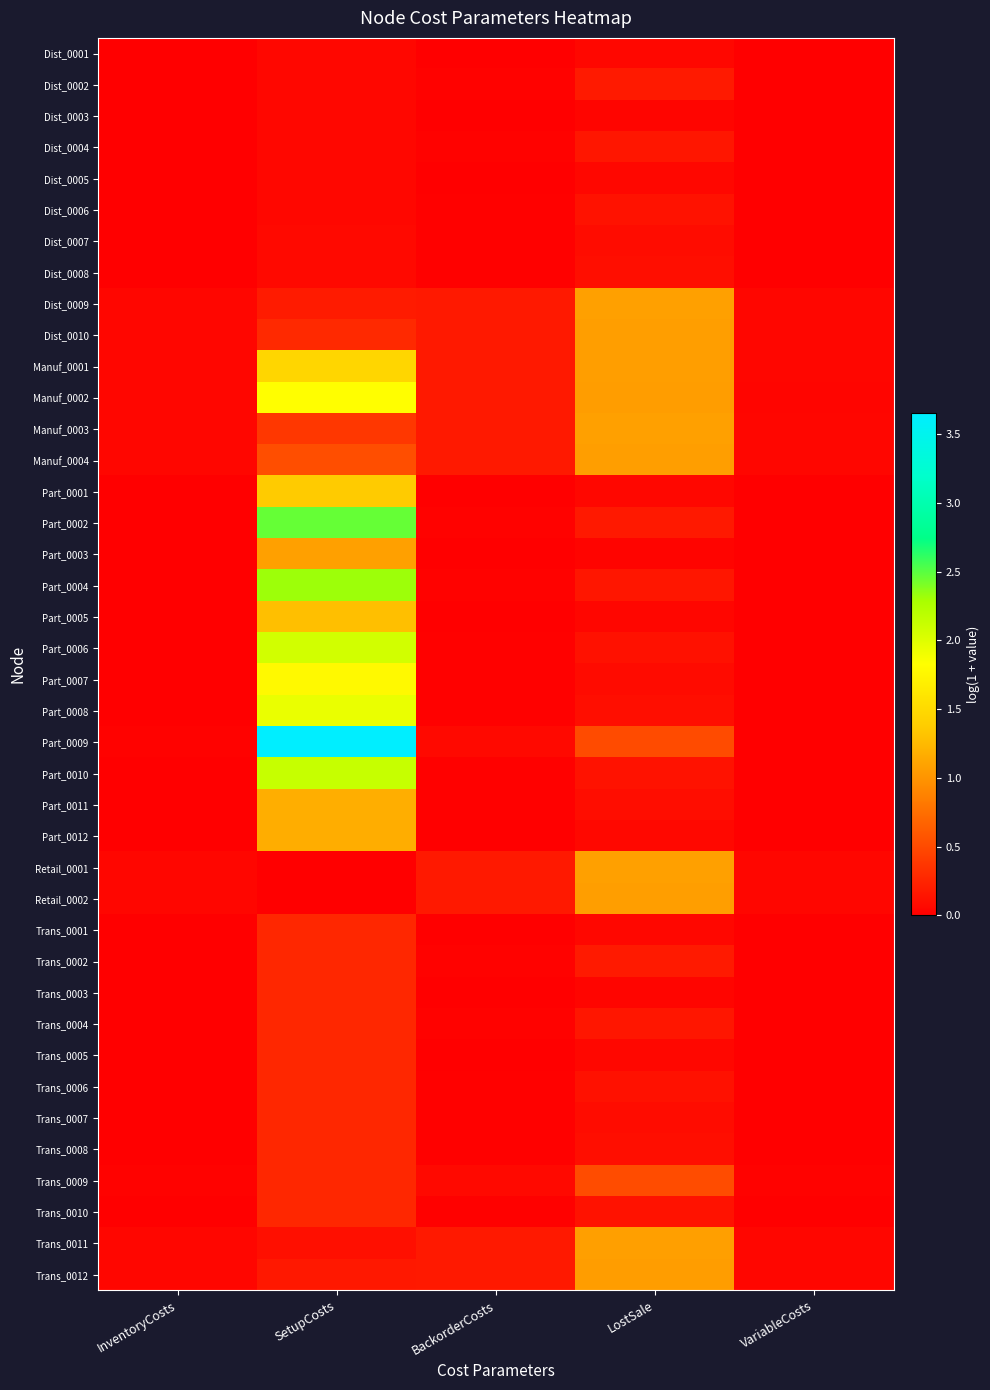

Which has a higher value, BackorderCosts or VariableCosts?

BackorderCosts